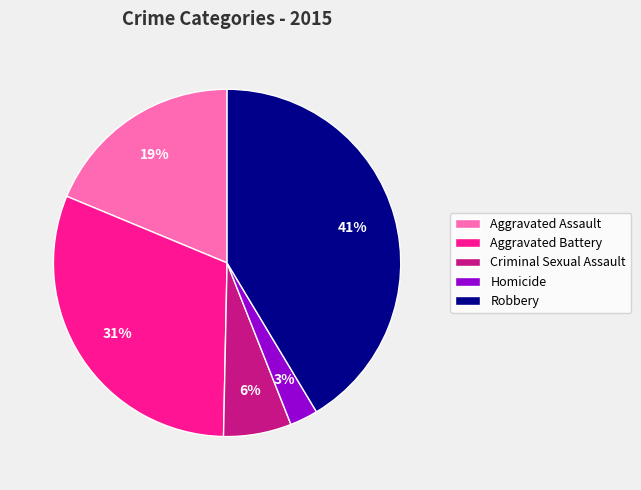

How many slices are in this pie chart?

5